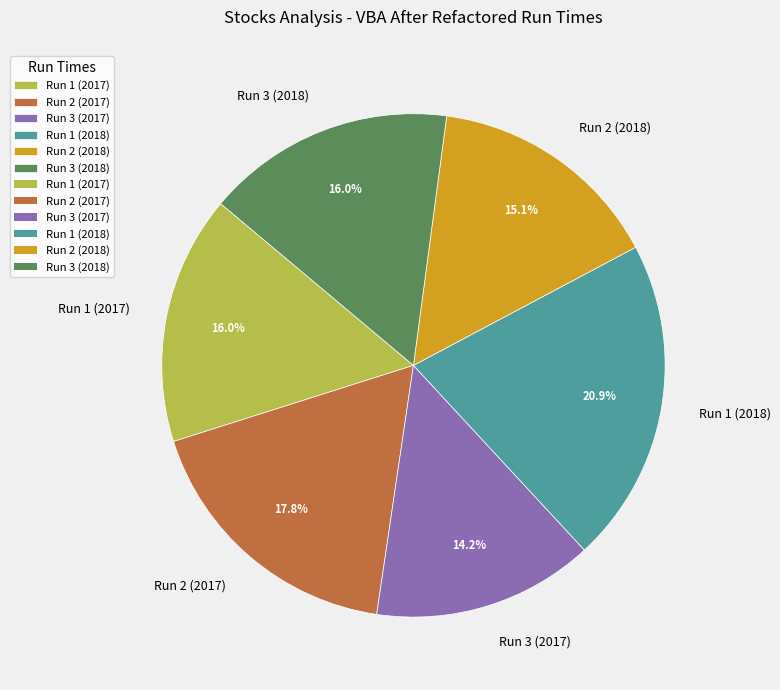

True or false: Run 2 (2017) accounts for 18% of the total.

True